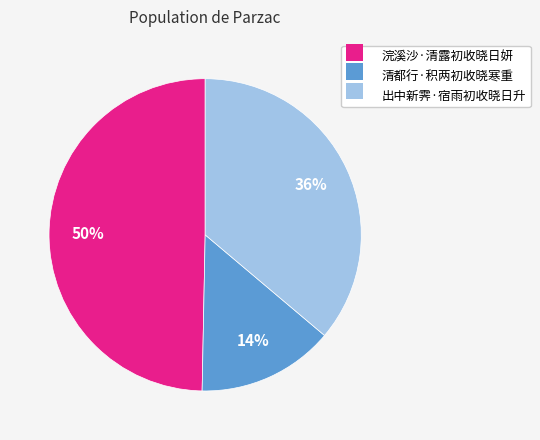

Rank the categories by value from highest to lowest.

浣溪沙·清露初收晓日妍, 出中新霁·宿雨初收晓日升, 清都行·积两初收晓寒重